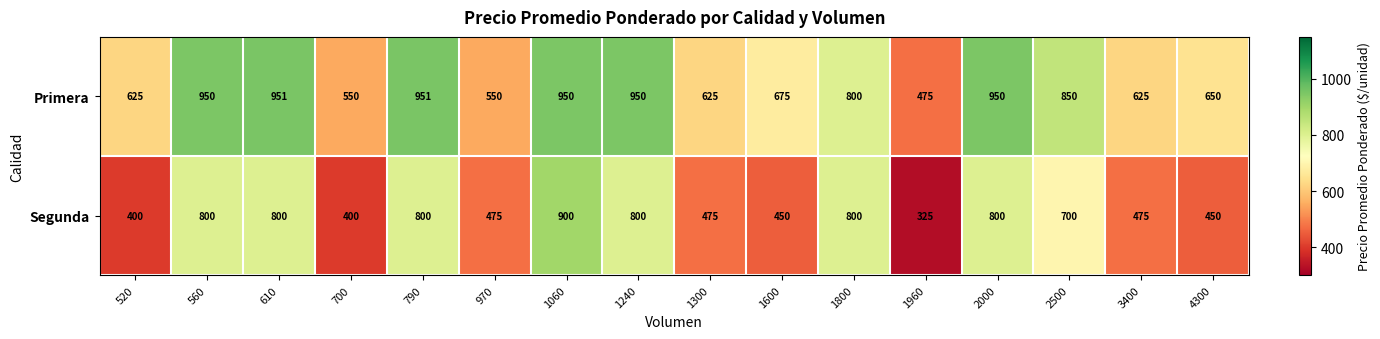

Which series has the largest total across all categories?

Primera